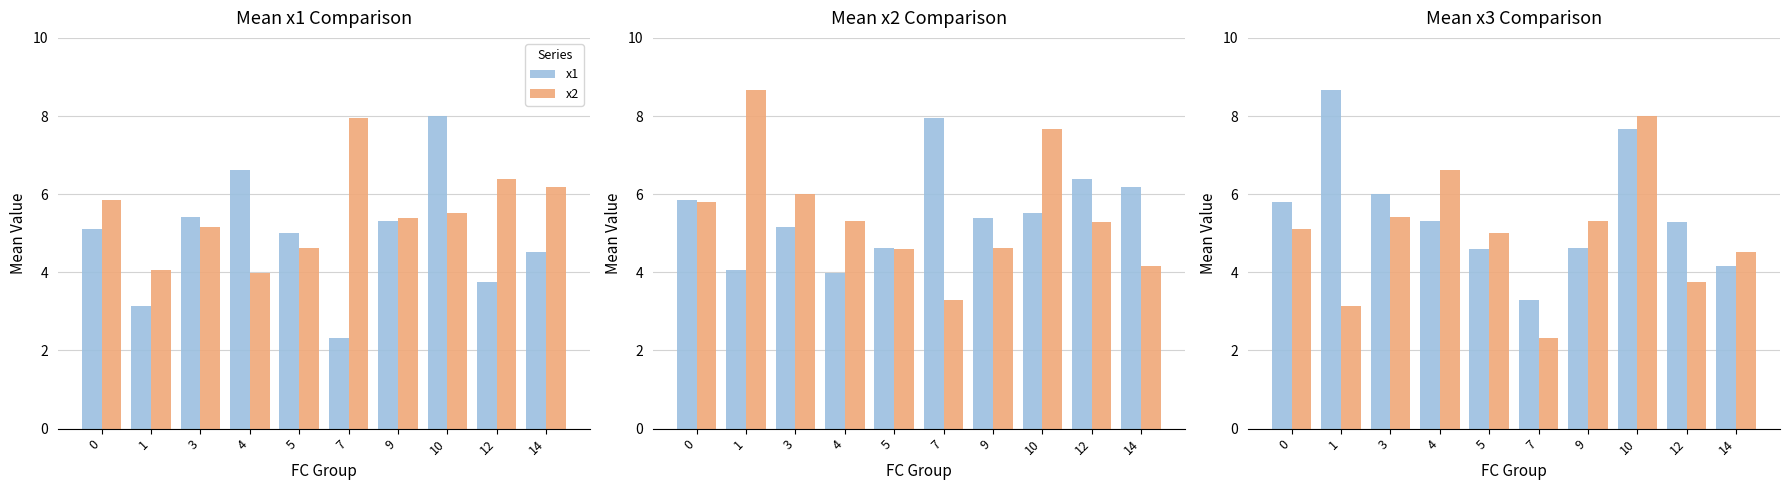

Rank the categories by x2 value from highest to lowest.

7, 12, 14, 0, 10, 9, 3, 5, 1, 4